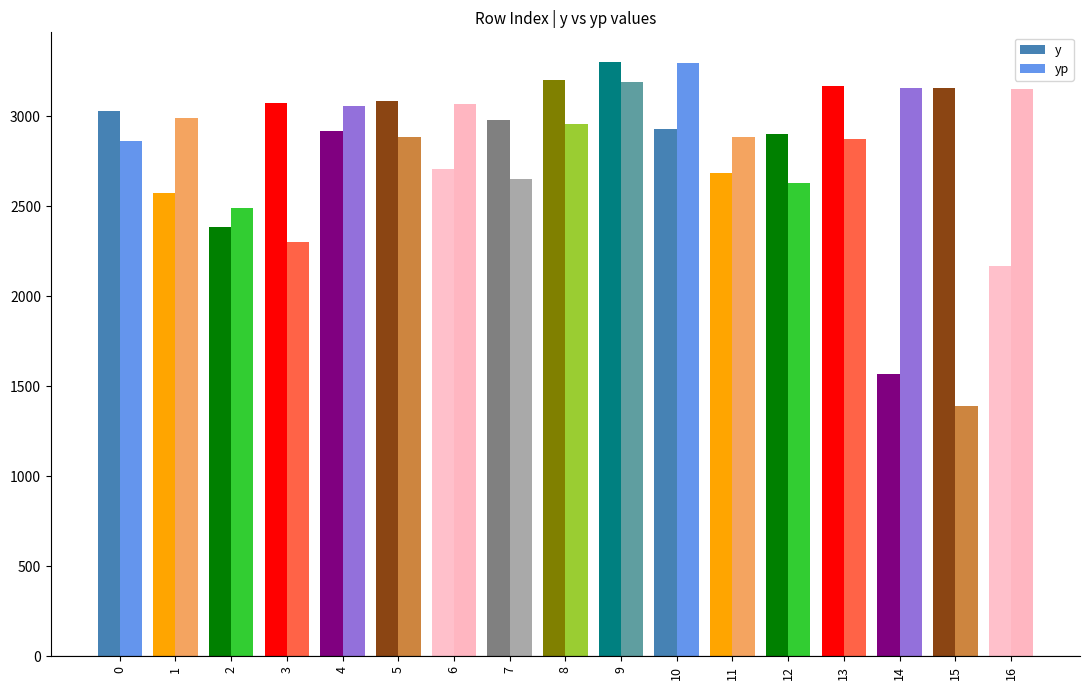

Where is y nearest to the value 2432?

2